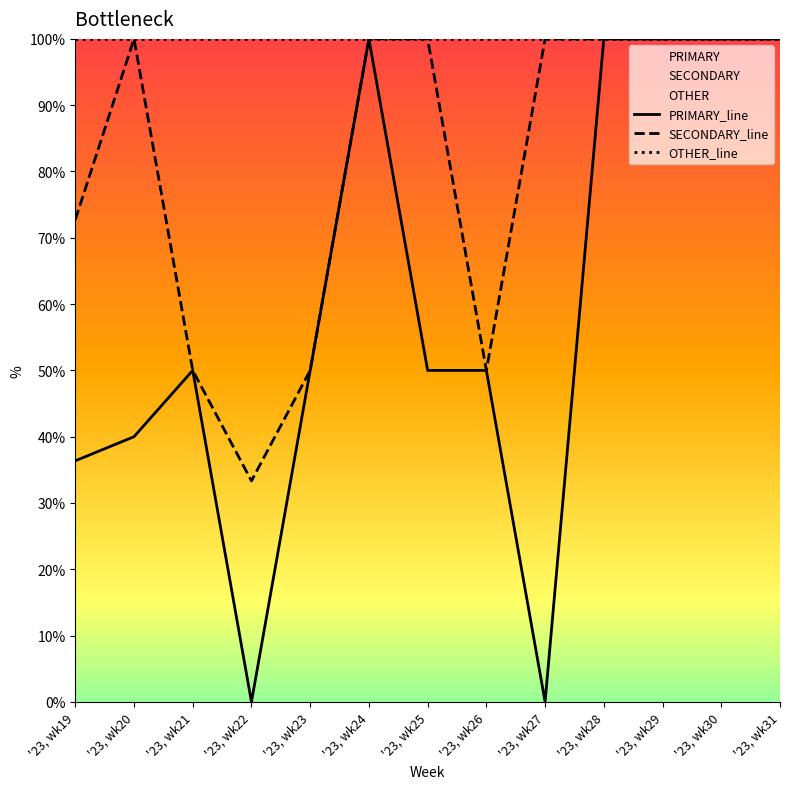

How many interior local peaks does the OTHER series have?

1